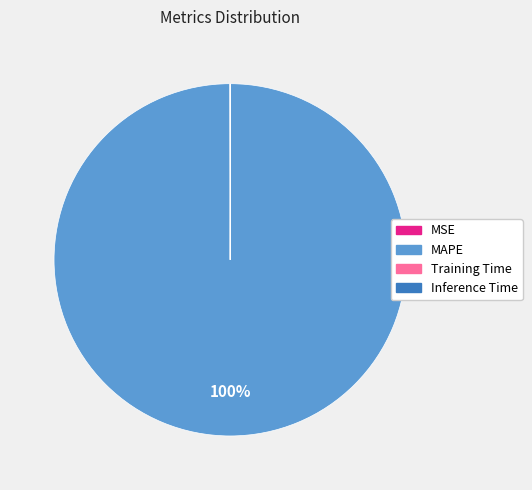

Is there a majority slice in this chart?

Yes